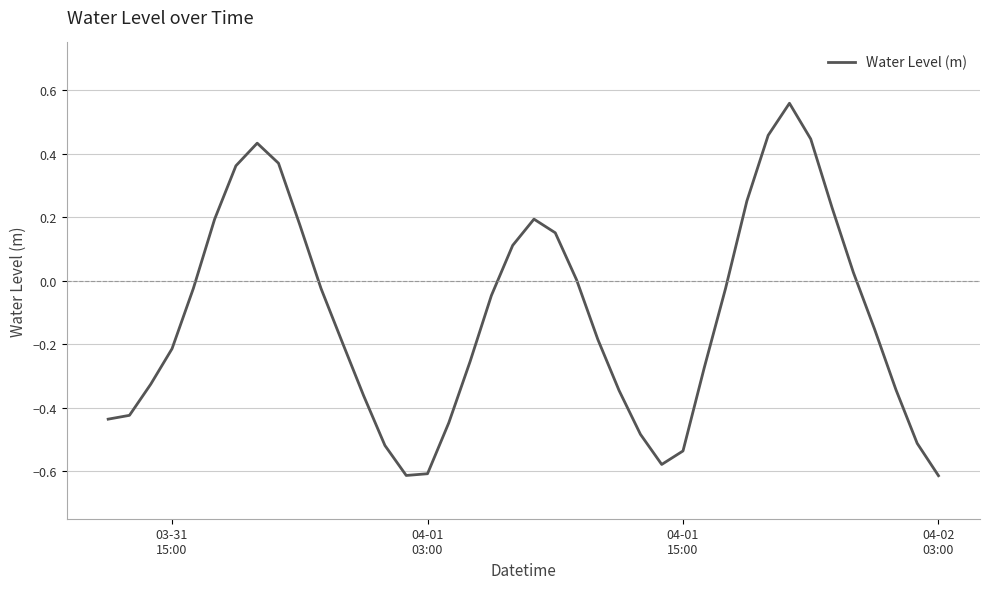

Is this an area chart (filled region under the line)?

No